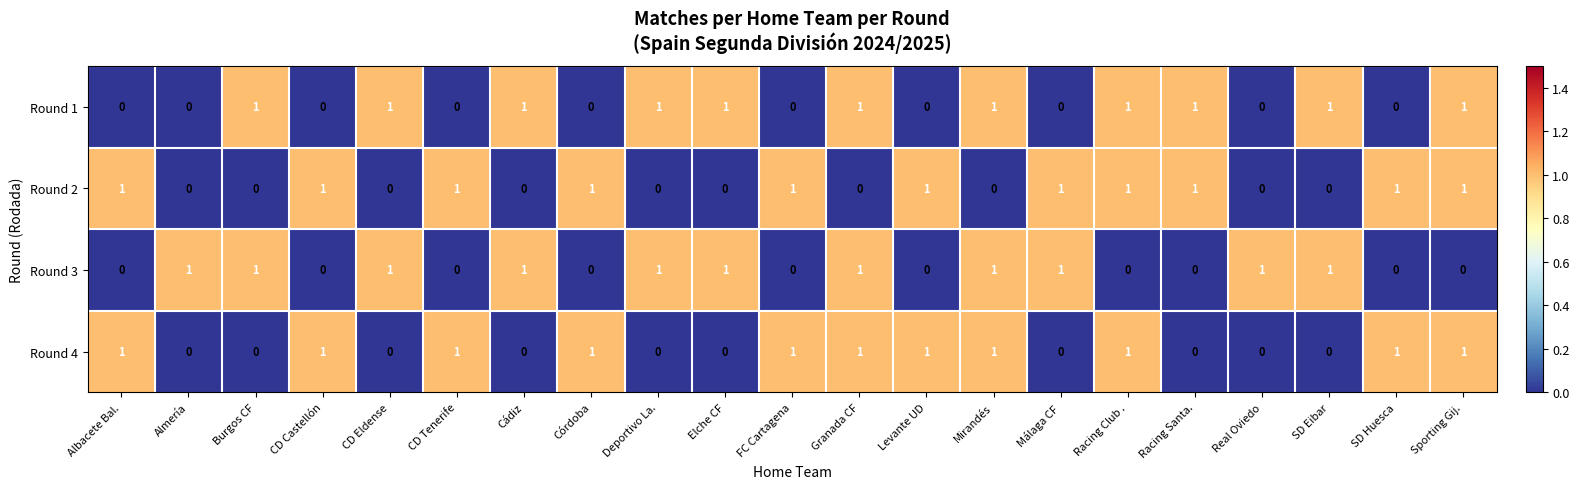

At how many categories does at least one series exceed 0?

21